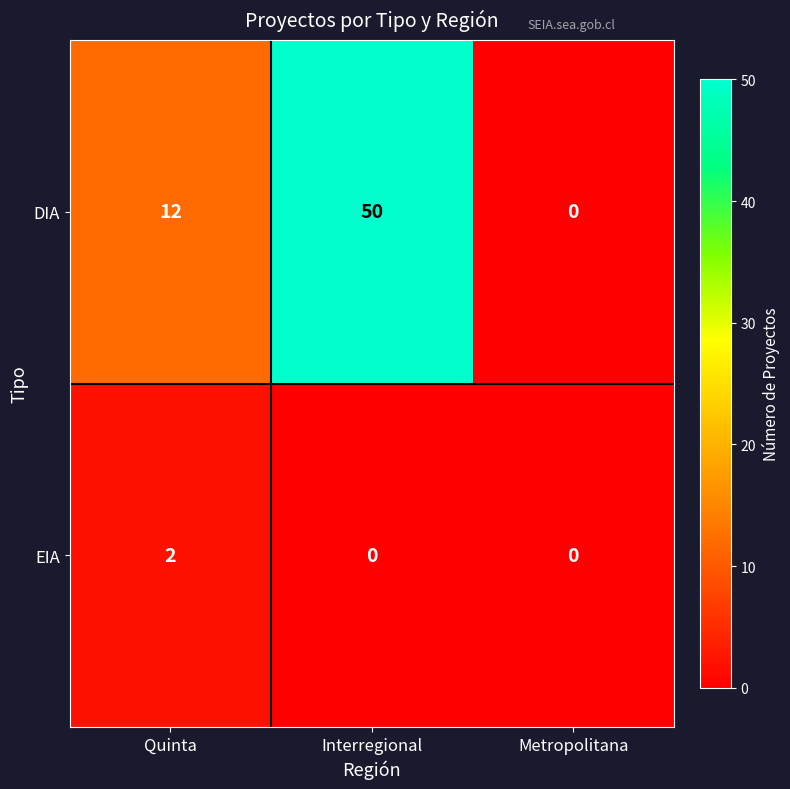

Reading left to right, extract all data points from this chart.

DIA: 12	50	0
EIA: 2	0	0